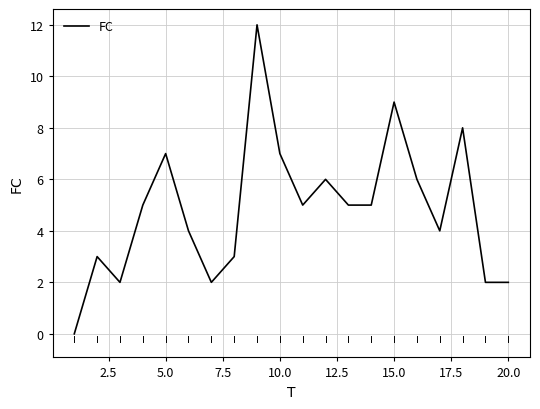

What is the maximum value shown in the chart?

12